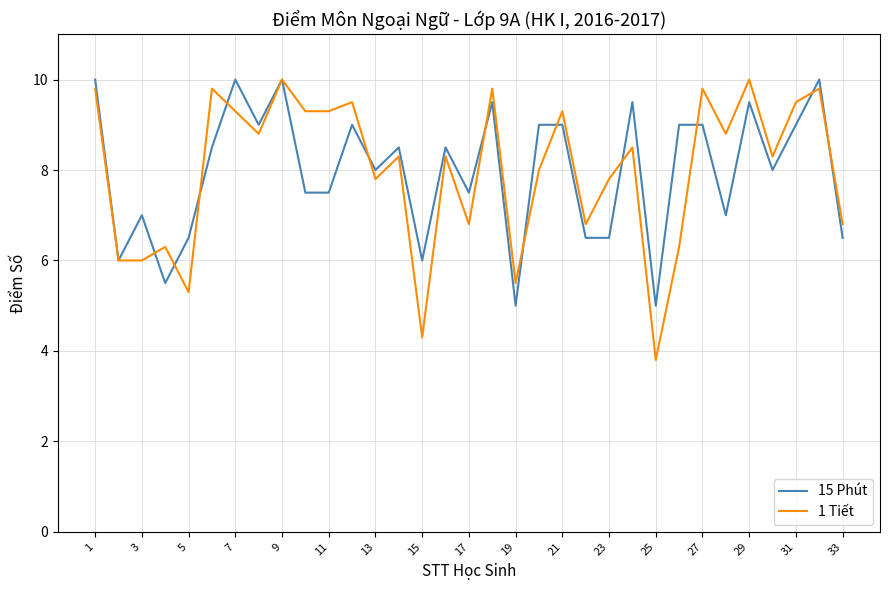

What is the smallest value displayed?

3.8